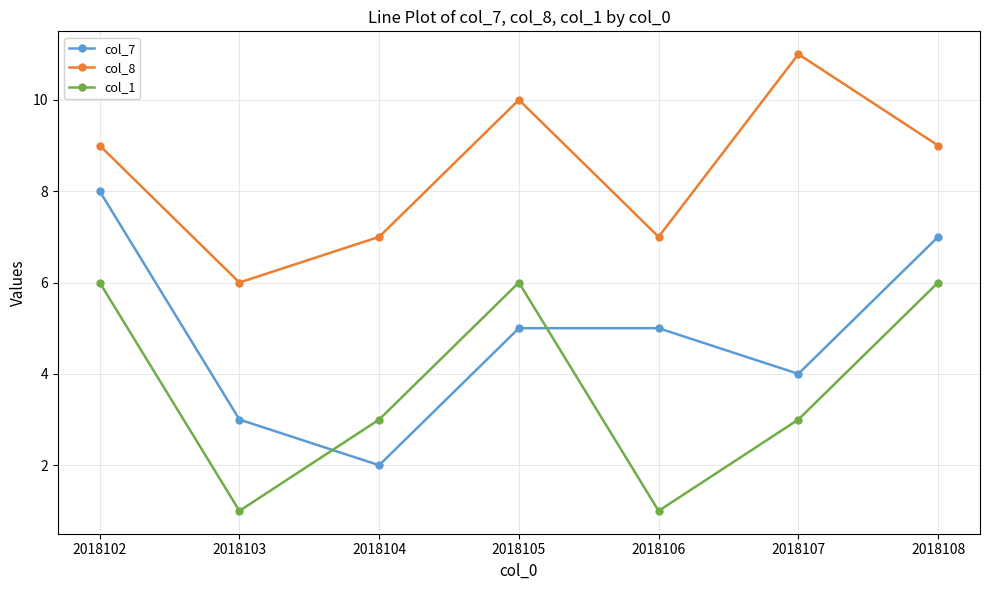

Between 2018103 and 2018104, which series saw the biggest shift?

col_1